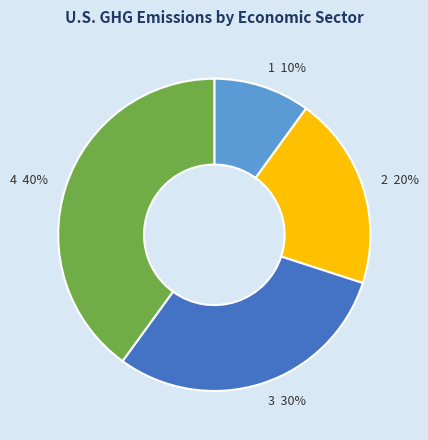

Does 4 represent more than half of the total?

No